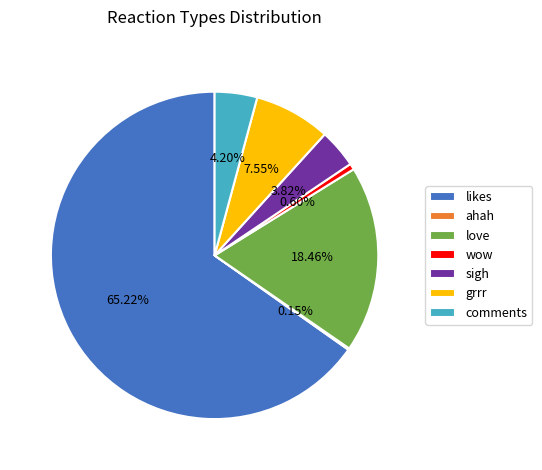

Do sigh and comments together represent more than half of the pie?

No